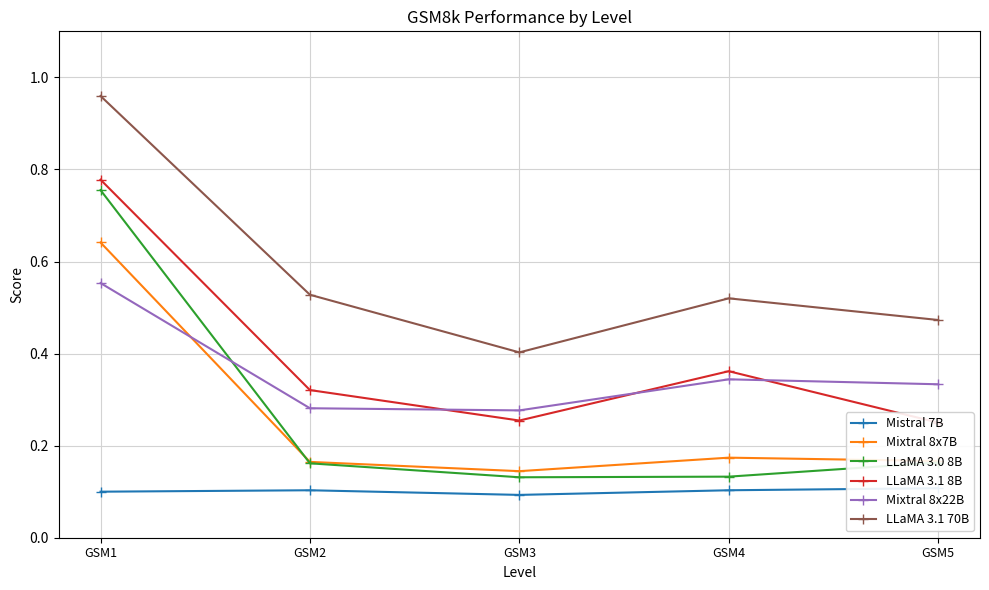

Where is the first local minimum for LLaMA 3.0 8B?

GSM3